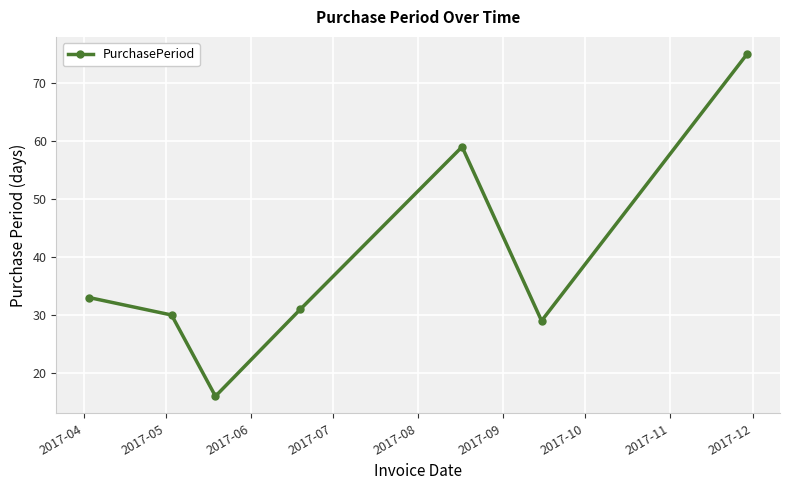

How many values are below 31?

3